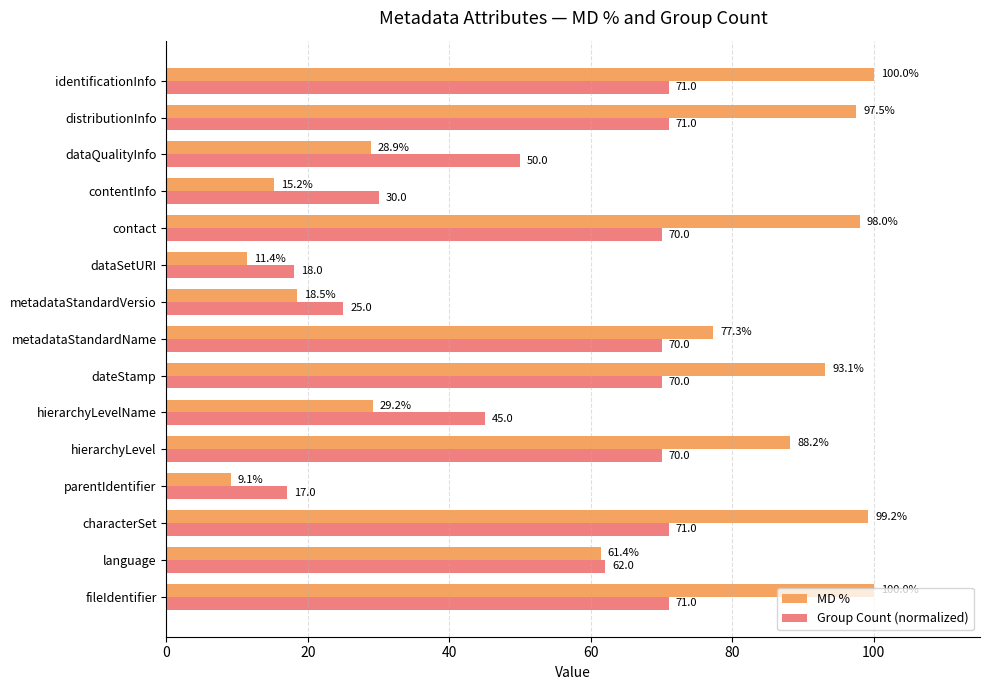

Which series has the largest total across all categories?

MD %